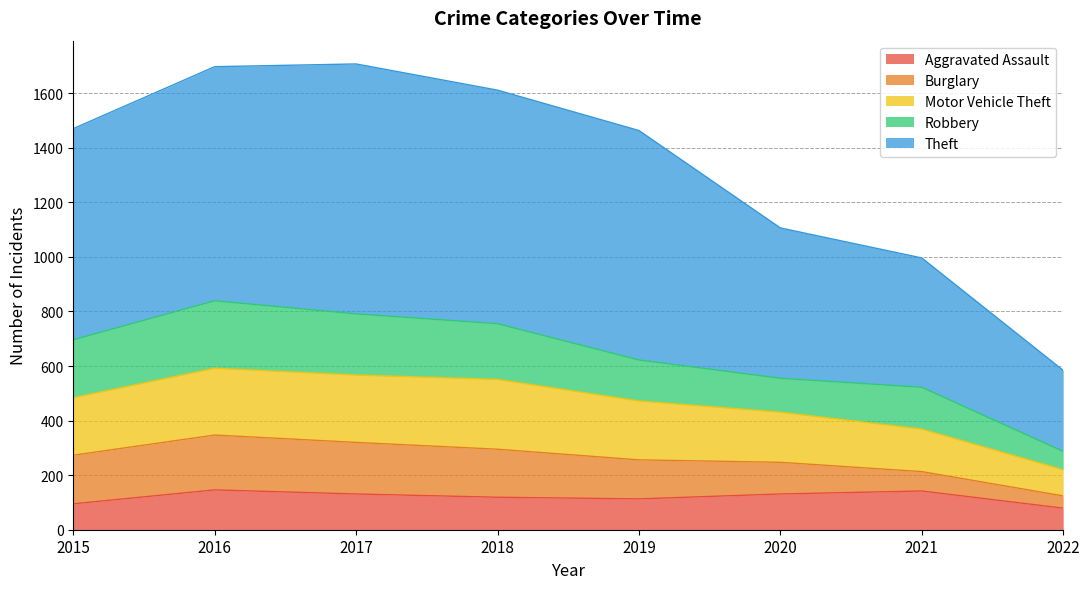

True or false: Aggravated Assault has a value of 39 at 2018.

False